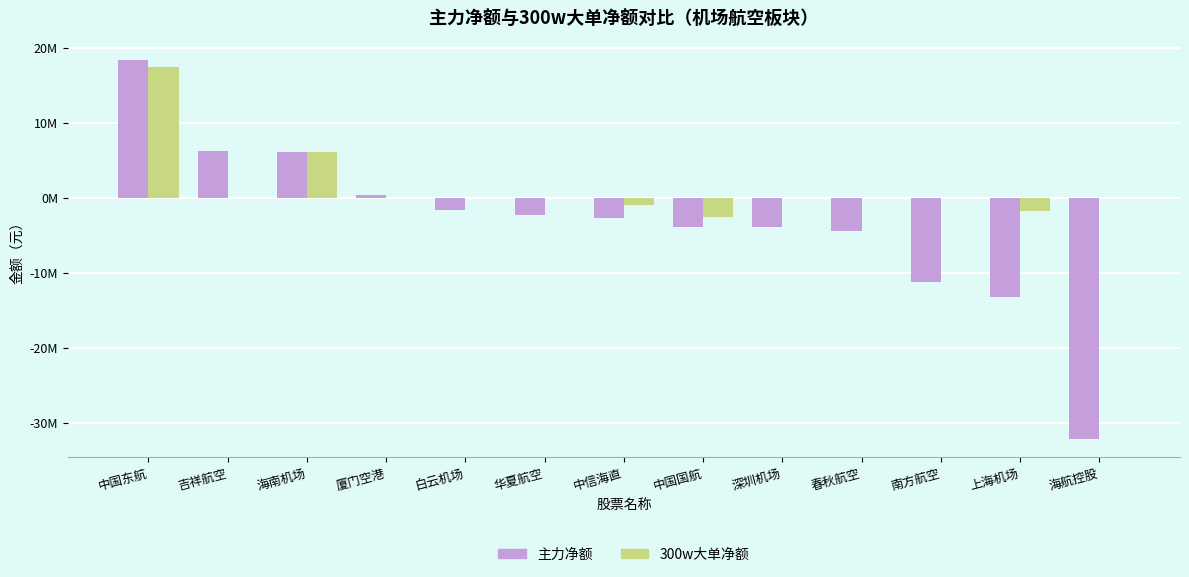

Read the 主力净额 value at 华夏航空.

-2243772